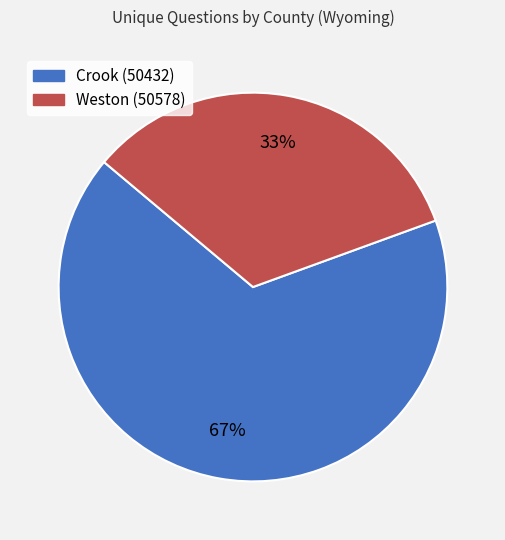

Does any single category account for the majority?

Yes